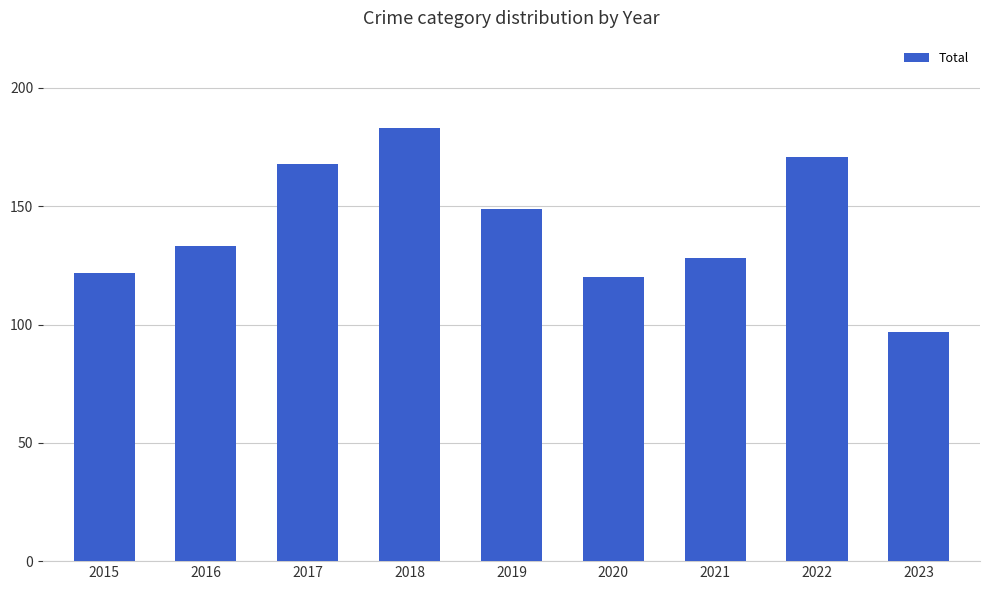

Reading left to right, transcribe all the data shown in this chart.

2015=122	2016=133	2017=168	2018=183	2019=149	2020=120	2021=128	2022=171	2023=97